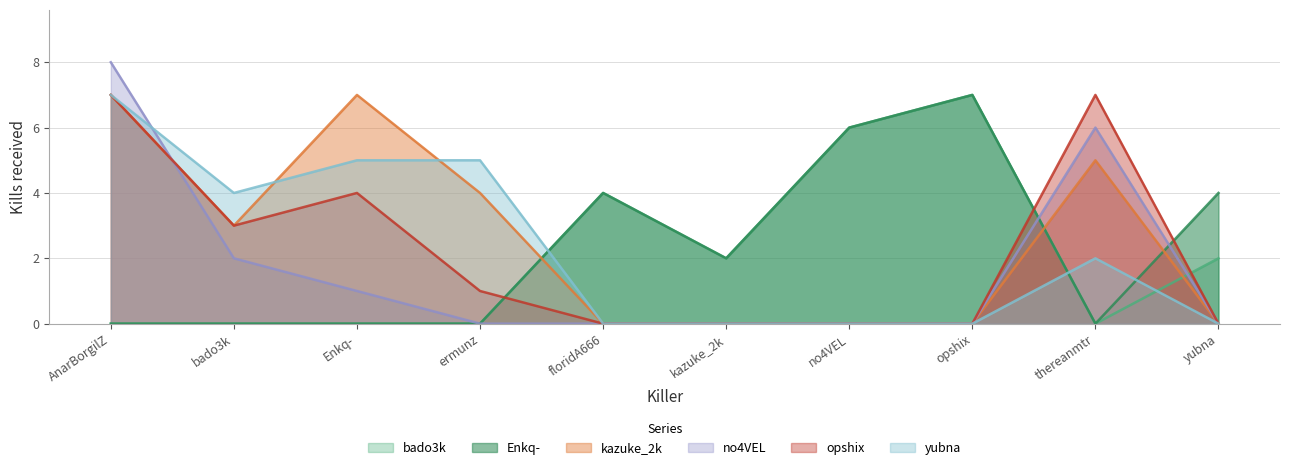

Which series has the largest total across all categories?

kazuke_2k